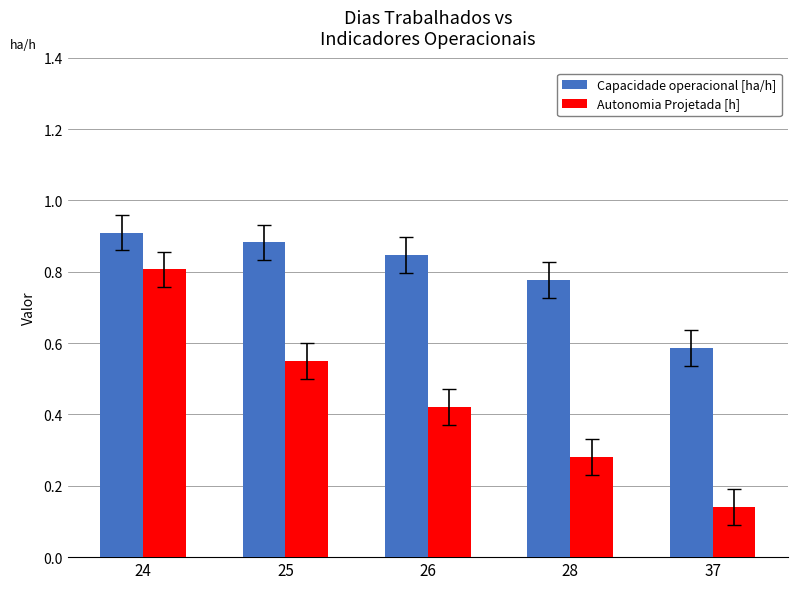

What is the total value across all series at 37?

0.7